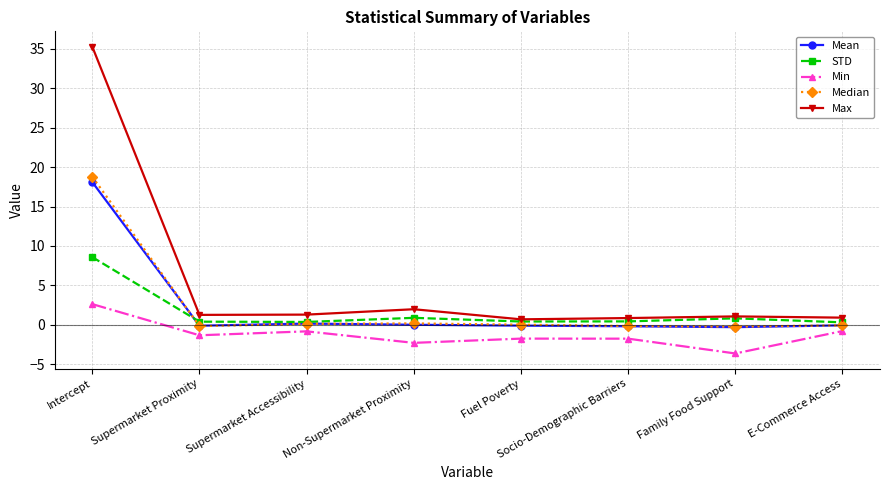

How many positive values does the Min series have?

1